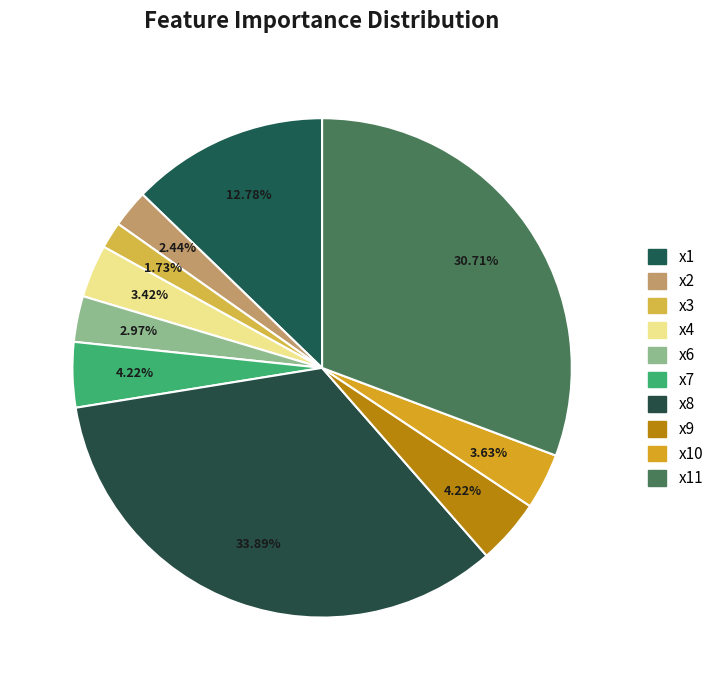

To the nearest percent, what is the difference between the largest and smallest slice percentages?

32%